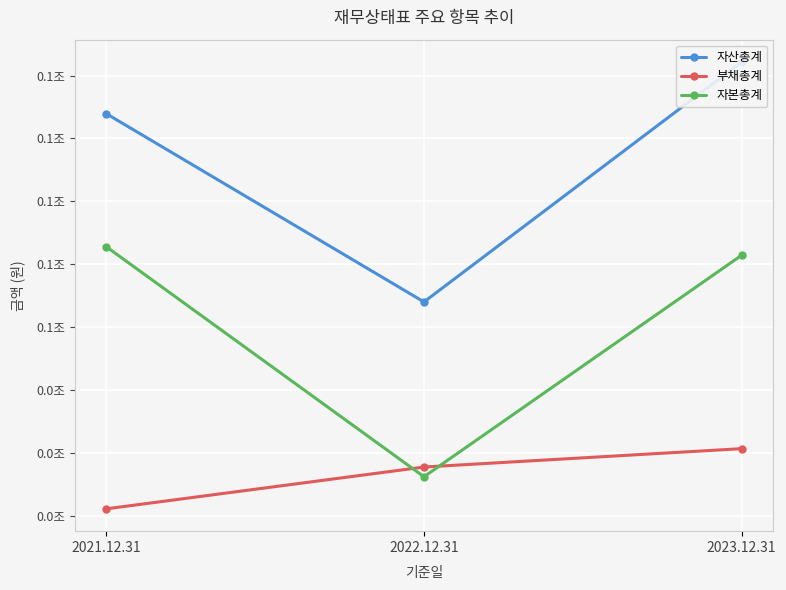

What is the sum of the 자산총계 values at 2023.12.31 and 2022.12.31?

146171195332